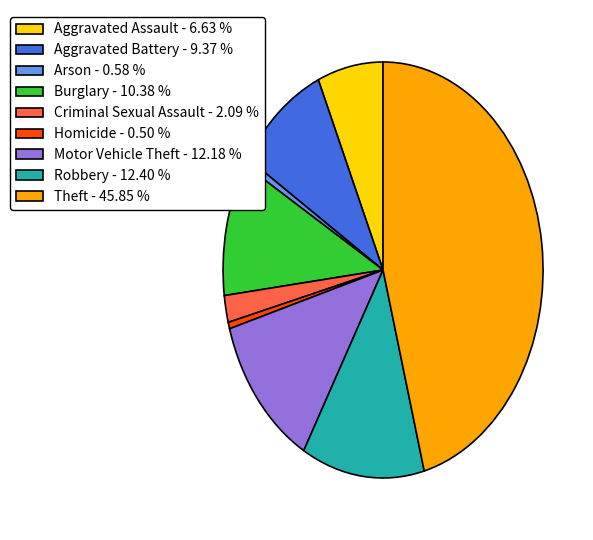

What is the ratio of the value at Aggravated Battery - 9.37 % to the value at Robbery - 12.40 %?

0.8